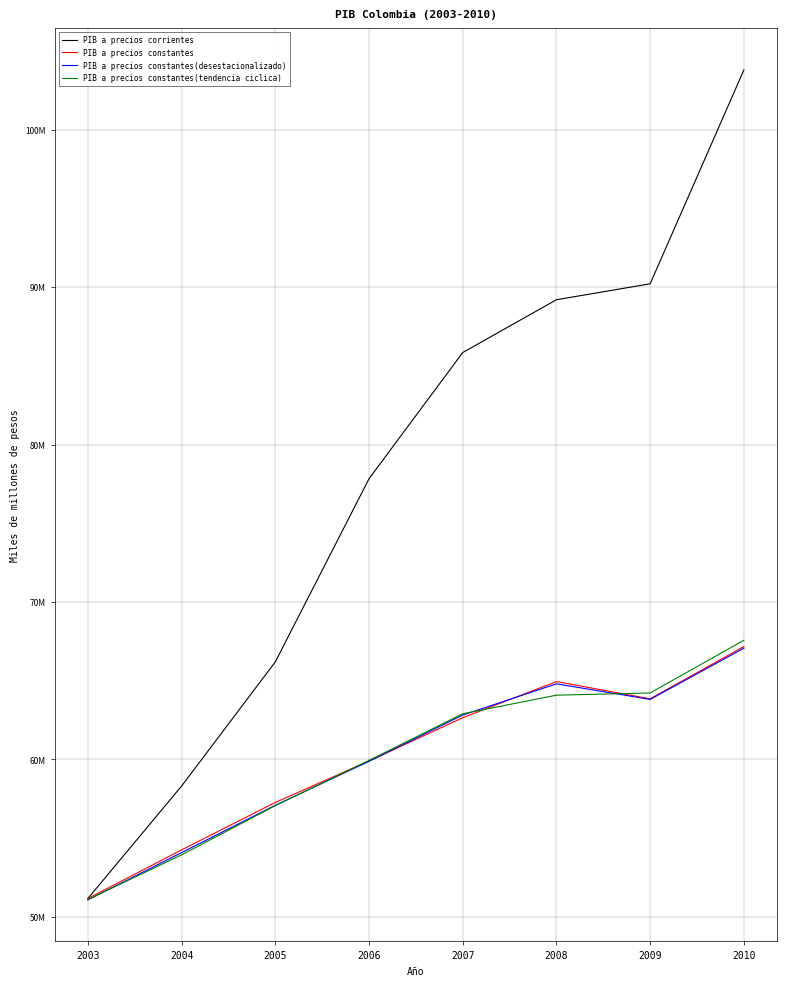

What are all the series names shown in the legend?

PIB a precios corrientes, PIB a precios constantes, PIB a precios constantes(desestacionalizado), PIB a precios constantes(tendencia ciclica)